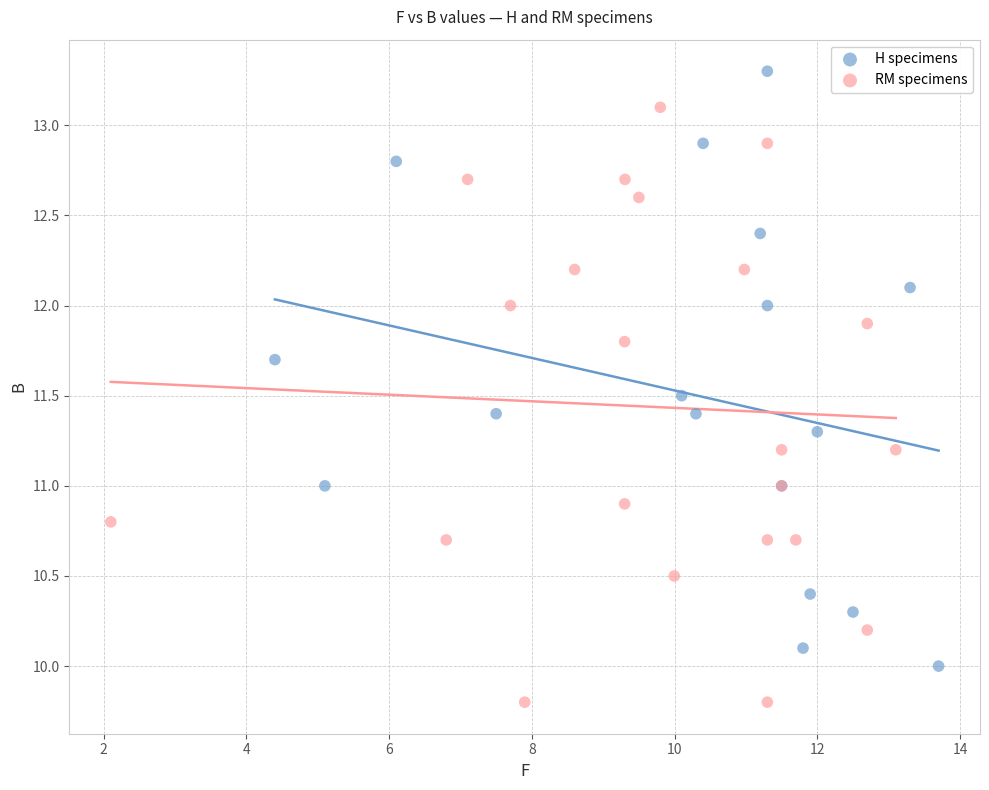

Which series contains the highest Y value?

H specimens